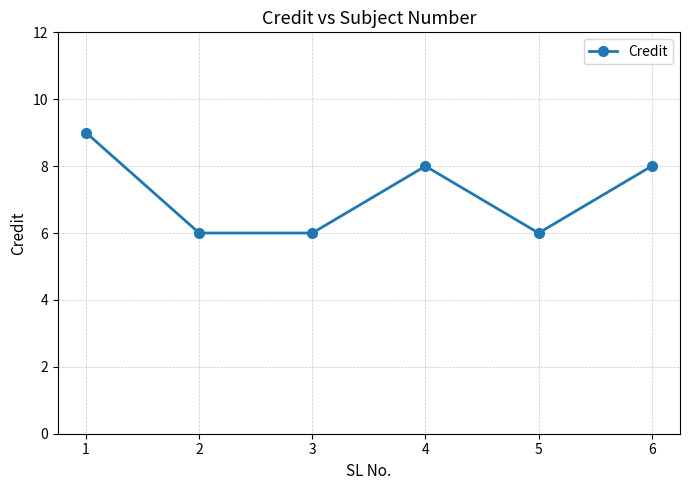

What is the smallest value displayed?

6